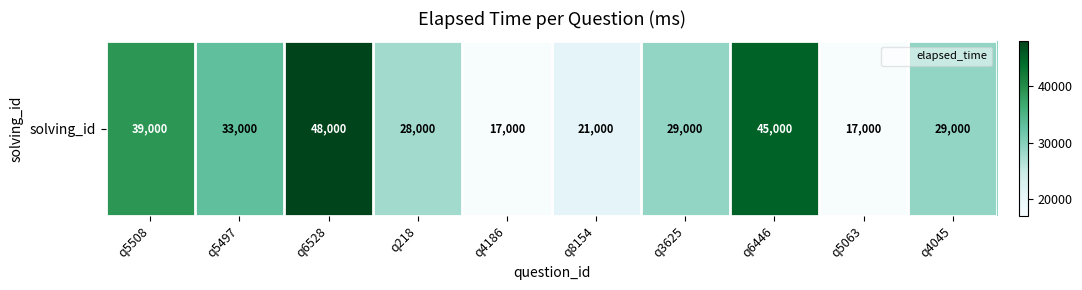

Reading left to right, list all the values displayed in this chart.

39000	33000	48000	28000	17000	21000	29000	45000	17000	29000